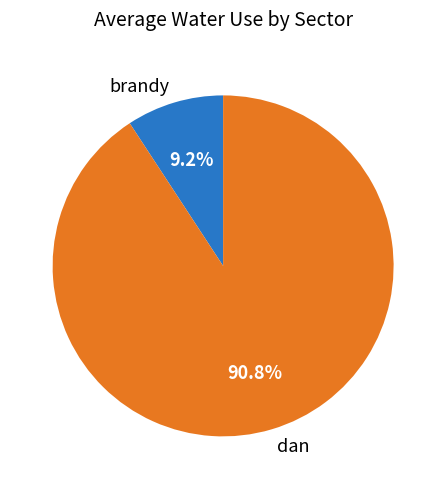

Which category accounts for the majority?

dan